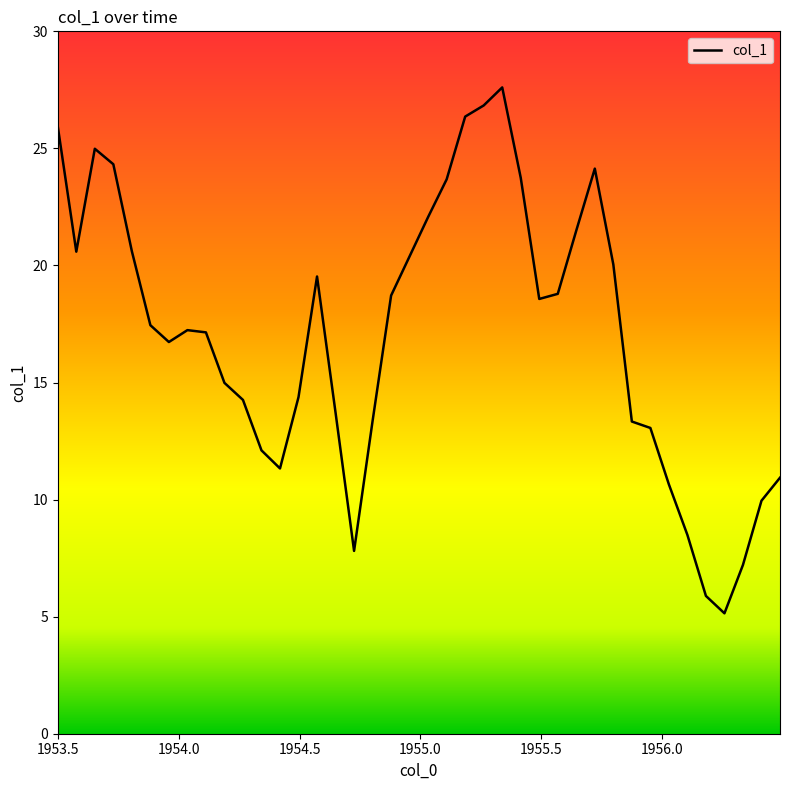

What is the smallest value displayed?

5.1